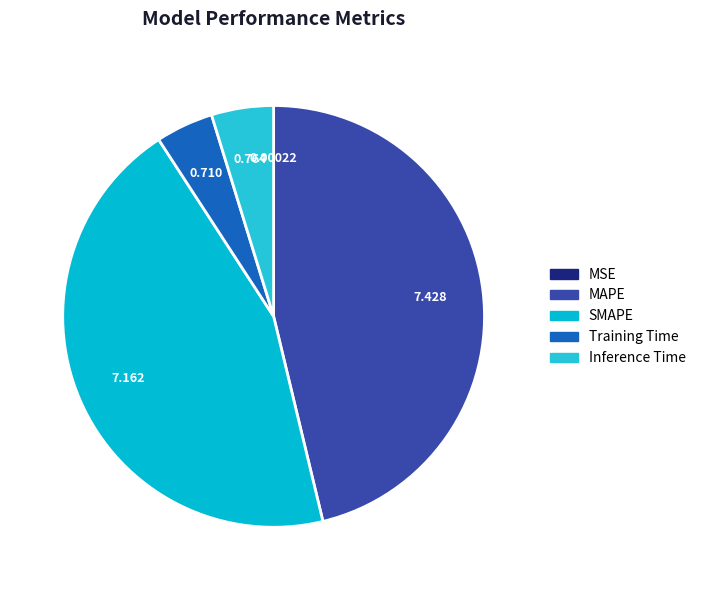

How much of the chart is everything except Inference Time?

95.2%